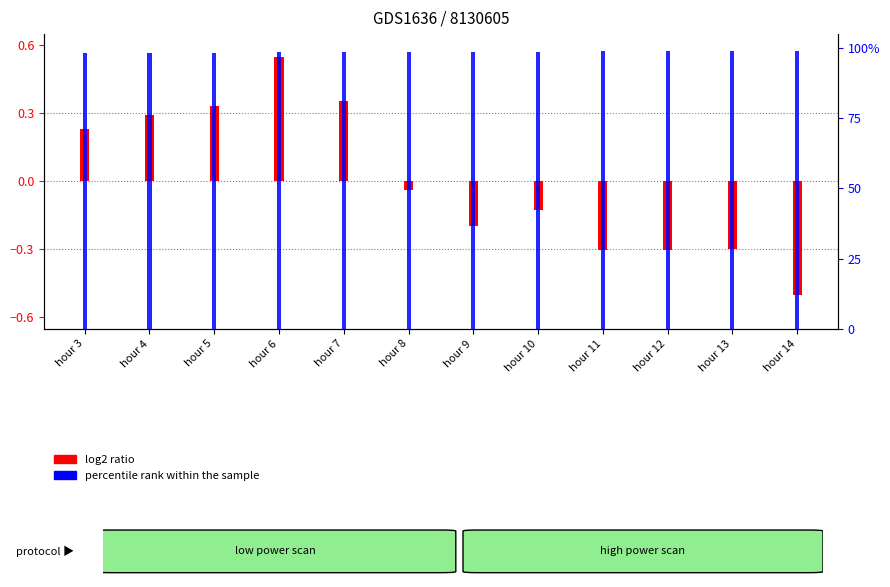

What is the minimum value shown in the chart?

-0.5